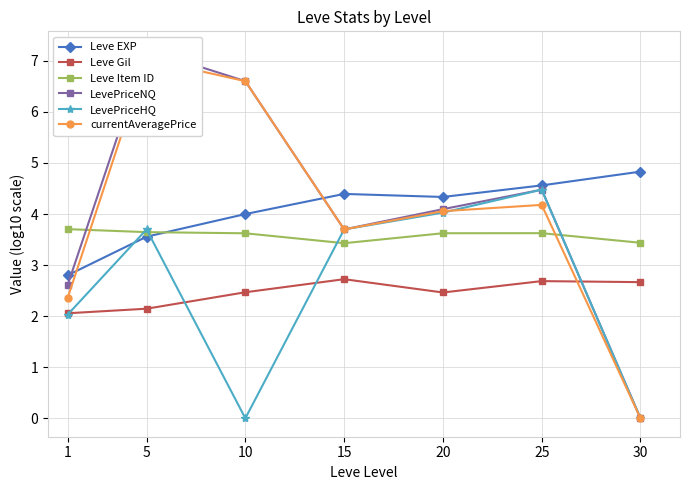

Does the chart have visible grid lines?

Yes